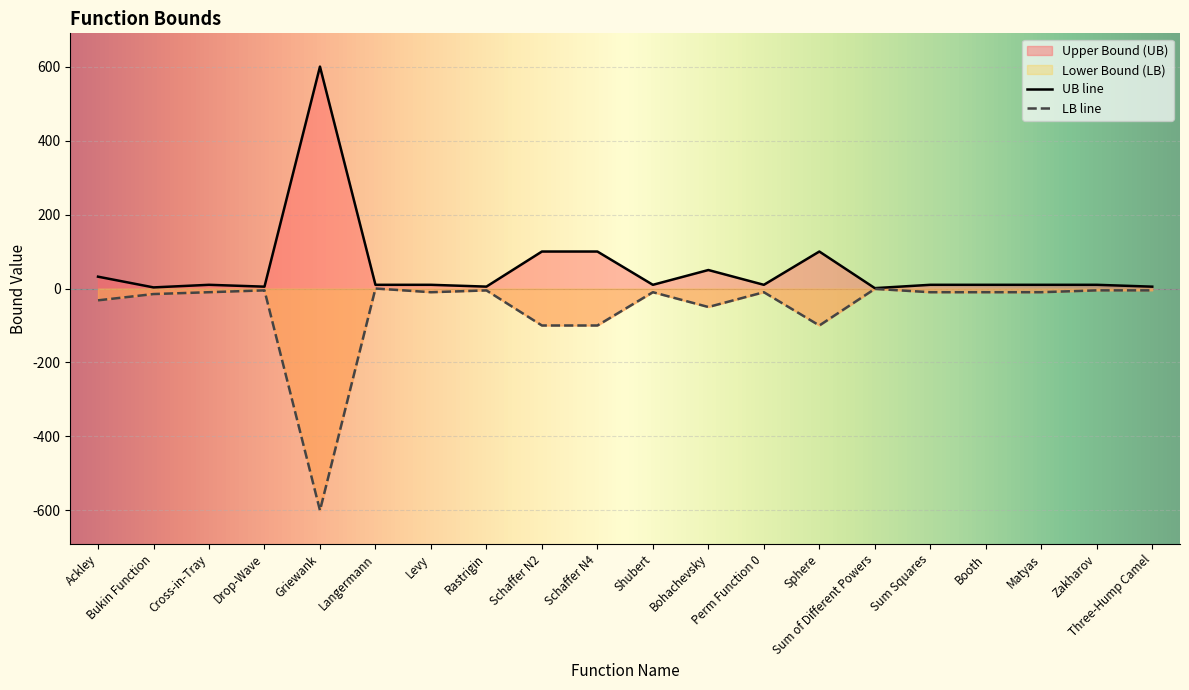

At which category does Upper Bound (UB) reach its first local peak?

Cross-in-Tray